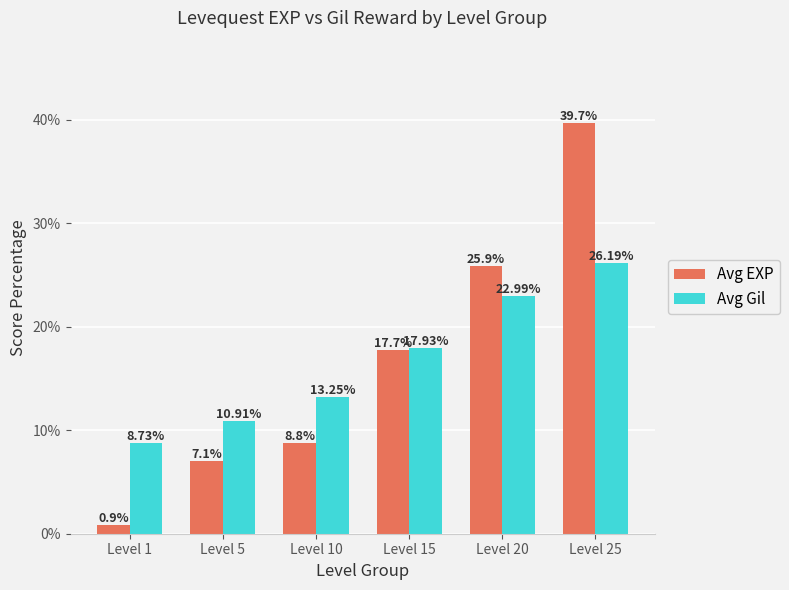

Is it true that Avg Gil equals 26.2 at Level 25?

True